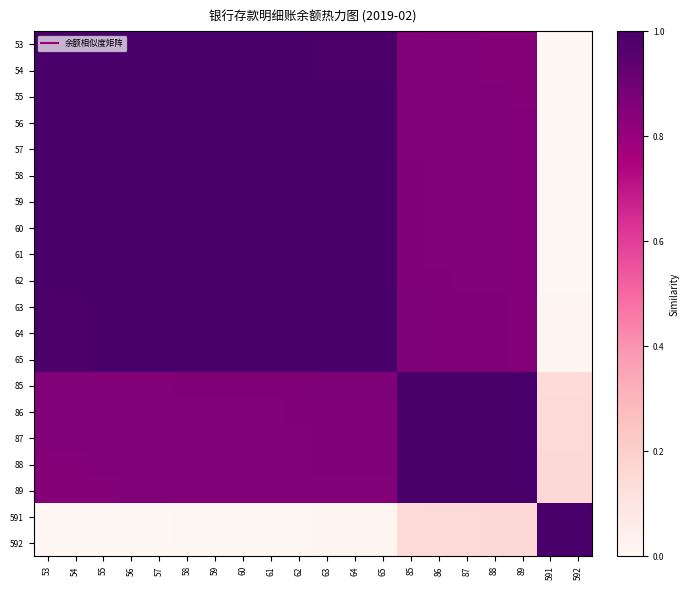

Reading right to left, transcribe all the data shown in this chart.

53: 592=0.0	591=0.0	89=0.8	88=0.8	87=0.8	86=0.8	85=0.9	65=1.0	64=1.0	63=1.0	62=1.0	61=1.0	60=1.0	59=1.0	58=1.0	57=1.0	56=1.0	55=1.0	54=1.0	53=1.0
54: 592=0.0	591=0.0	89=0.8	88=0.8	87=0.8	86=0.8	85=0.9	65=1.0	64=1.0	63=1.0	62=1.0	61=1.0	60=1.0	59=1.0	58=1.0	57=1.0	56=1.0	55=1.0	54=1.0	53=1.0
55: 592=0.0	591=0.0	89=0.8	88=0.8	87=0.8	86=0.8	85=0.9	65=1.0	64=1.0	63=1.0	62=1.0	61=1.0	60=1.0	59=1.0	58=1.0	57=1.0	56=1.0	55=1.0	54=1.0	53=1.0
56: 592=0.0	591=0.0	89=0.8	88=0.8	87=0.9	86=0.9	85=0.9	65=1.0	64=1.0	63=1.0	62=1.0	61=1.0	60=1.0	59=1.0	58=1.0	57=1.0	56=1.0	55=1.0	54=1.0	53=1.0
57: 592=0.0	591=0.0	89=0.8	88=0.9	87=0.9	86=0.9	85=0.9	65=1.0	64=1.0	63=1.0	62=1.0	61=1.0	60=1.0	59=1.0	58=1.0	57=1.0	56=1.0	55=1.0	54=1.0	53=1.0
58: 592=0.0	591=0.0	89=0.9	88=0.9	87=0.9	86=0.9	85=0.9	65=1.0	64=1.0	63=1.0	62=1.0	61=1.0	60=1.0	59=1.0	58=1.0	57=1.0	56=1.0	55=1.0	54=1.0	53=1.0
59: 592=0.0	591=0.0	89=0.9	88=0.9	87=0.9	86=0.9	85=0.9	65=1.0	64=1.0	63=1.0	62=1.0	61=1.0	60=1.0	59=1.0	58=1.0	57=1.0	56=1.0	55=1.0	54=1.0	53=1.0
60: 592=0.0	591=0.0	89=0.9	88=0.9	87=0.9	86=0.9	85=0.9	65=1.0	64=1.0	63=1.0	62=1.0	61=1.0	60=1.0	59=1.0	58=1.0	57=1.0	56=1.0	55=1.0	54=1.0	53=1.0
61: 592=0.0	591=0.0	89=0.9	88=0.9	87=0.9	86=0.9	85=0.9	65=1.0	64=1.0	63=1.0	62=1.0	61=1.0	60=1.0	59=1.0	58=1.0	57=1.0	56=1.0	55=1.0	54=1.0	53=1.0
62: 592=0.0	591=0.0	89=0.9	88=0.9	87=0.9	86=0.9	85=0.9	65=1.0	64=1.0	63=1.0	62=1.0	61=1.0	60=1.0	59=1.0	58=1.0	57=1.0	56=1.0	55=1.0	54=1.0	53=1.0
63: 592=0.0	591=0.0	89=0.9	88=0.9	87=0.9	86=0.9	85=0.9	65=1.0	64=1.0	63=1.0	62=1.0	61=1.0	60=1.0	59=1.0	58=1.0	57=1.0	56=1.0	55=1.0	54=1.0	53=1.0
64: 592=0.0	591=0.0	89=0.9	88=0.9	87=0.9	86=0.9	85=0.9	65=1.0	64=1.0	63=1.0	62=1.0	61=1.0	60=1.0	59=1.0	58=1.0	57=1.0	56=1.0	55=1.0	54=1.0	53=1.0
65: 592=0.0	591=0.0	89=0.9	88=0.9	87=0.9	86=0.9	85=0.9	65=1.0	64=1.0	63=1.0	62=1.0	61=1.0	60=1.0	59=1.0	58=1.0	57=1.0	56=1.0	55=1.0	54=1.0	53=1.0
85: 592=0.1	591=0.1	89=1.0	88=1.0	87=1.0	86=1.0	85=1.0	65=0.9	64=0.9	63=0.9	62=0.9	61=0.9	60=0.9	59=0.9	58=0.9	57=0.9	56=0.9	55=0.9	54=0.9	53=0.9
86: 592=0.2	591=0.2	89=1.0	88=1.0	87=1.0	86=1.0	85=1.0	65=0.9	64=0.9	63=0.9	62=0.9	61=0.9	60=0.9	59=0.9	58=0.9	57=0.9	56=0.9	55=0.8	54=0.8	53=0.8
87: 592=0.2	591=0.2	89=1.0	88=1.0	87=1.0	86=1.0	85=1.0	65=0.9	64=0.9	63=0.9	62=0.9	61=0.9	60=0.9	59=0.9	58=0.9	57=0.9	56=0.9	55=0.8	54=0.8	53=0.8
88: 592=0.2	591=0.2	89=1.0	88=1.0	87=1.0	86=1.0	85=1.0	65=0.9	64=0.9	63=0.9	62=0.9	61=0.9	60=0.9	59=0.9	58=0.9	57=0.9	56=0.8	55=0.8	54=0.8	53=0.8
89: 592=0.2	591=0.2	89=1.0	88=1.0	87=1.0	86=1.0	85=1.0	65=0.9	64=0.9	63=0.9	62=0.9	61=0.9	60=0.9	59=0.9	58=0.9	57=0.8	56=0.8	55=0.8	54=0.8	53=0.8
591: 592=1.0	591=1.0	89=0.2	88=0.2	87=0.2	86=0.2	85=0.1	65=0.0	64=0.0	63=0.0	62=0.0	61=0.0	60=0.0	59=0.0	58=0.0	57=0.0	56=0.0	55=0.0	54=0.0	53=0.0
592: 592=1.0	591=1.0	89=0.2	88=0.2	87=0.2	86=0.2	85=0.1	65=0.0	64=0.0	63=0.0	62=0.0	61=0.0	60=0.0	59=0.0	58=0.0	57=0.0	56=0.0	55=0.0	54=0.0	53=0.0